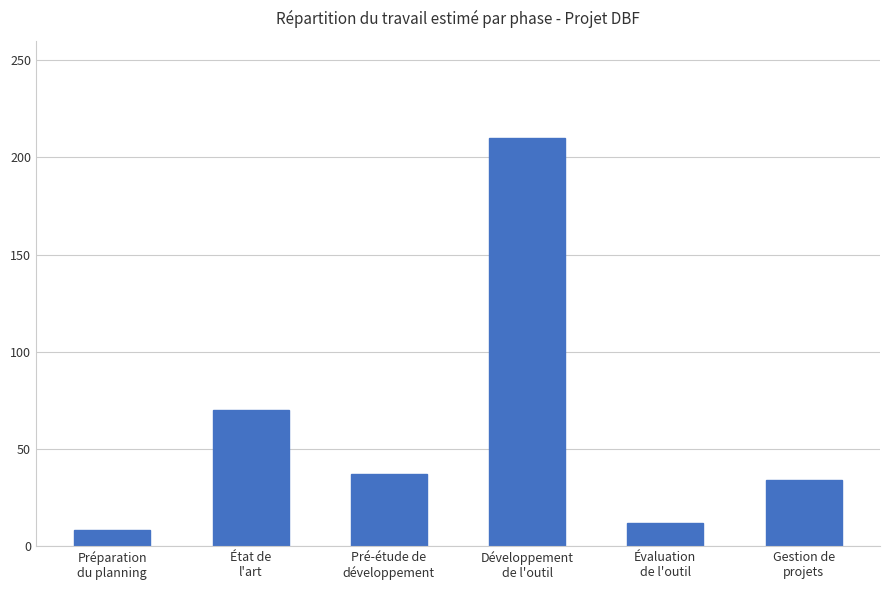

What is the sum of all values?

371